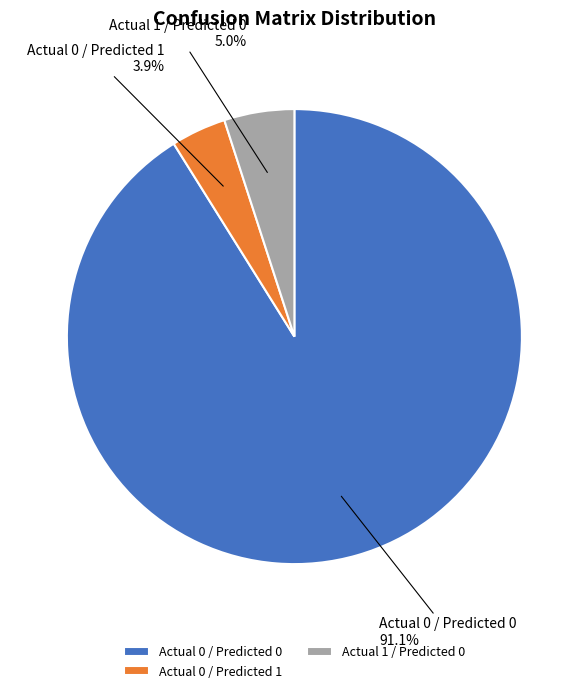

Is it true that Actual 0 / Predicted 0 is 99% of the pie?

False